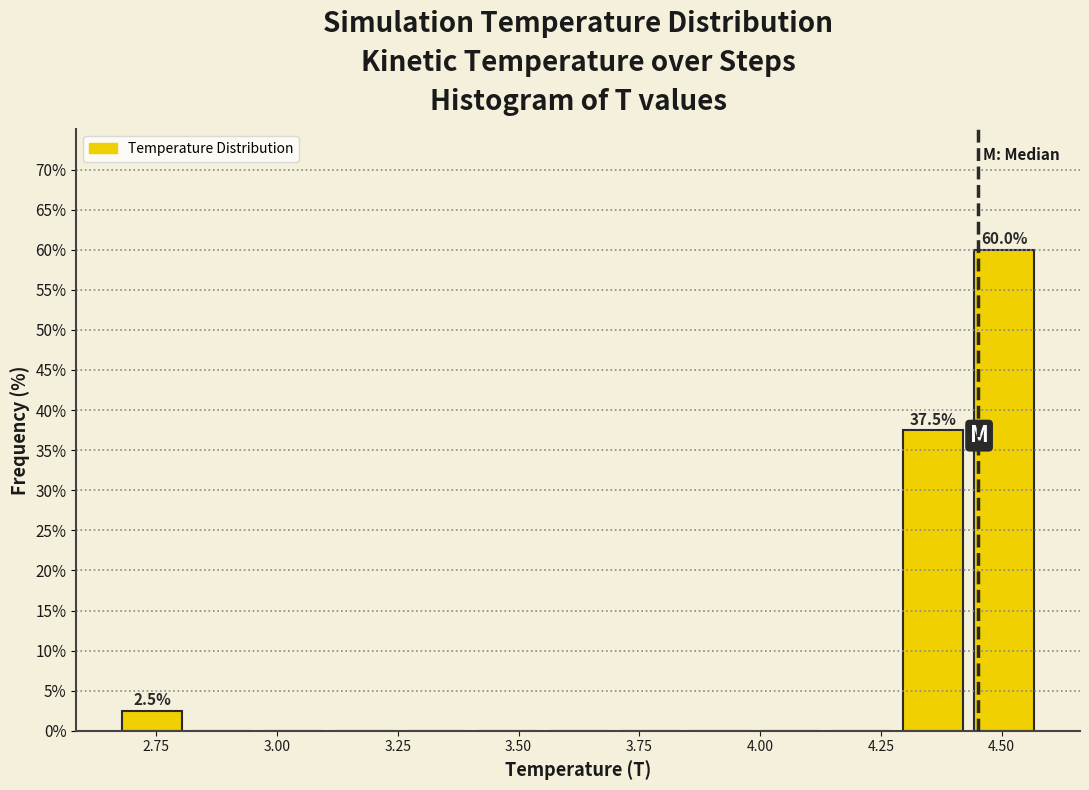

Around what value on the x-axis is the tallest bar? Give the approximate position of its centre, as read against the axis.

4.50